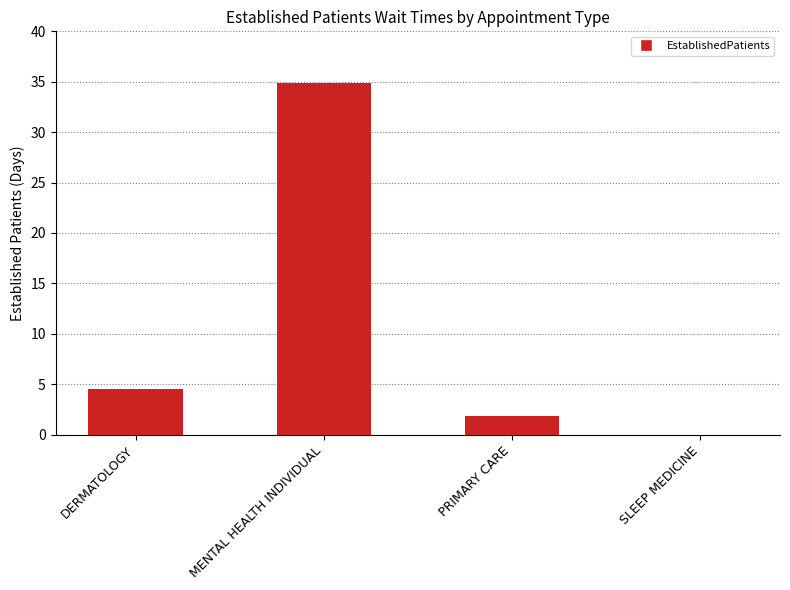

Are the bars horizontal?

No